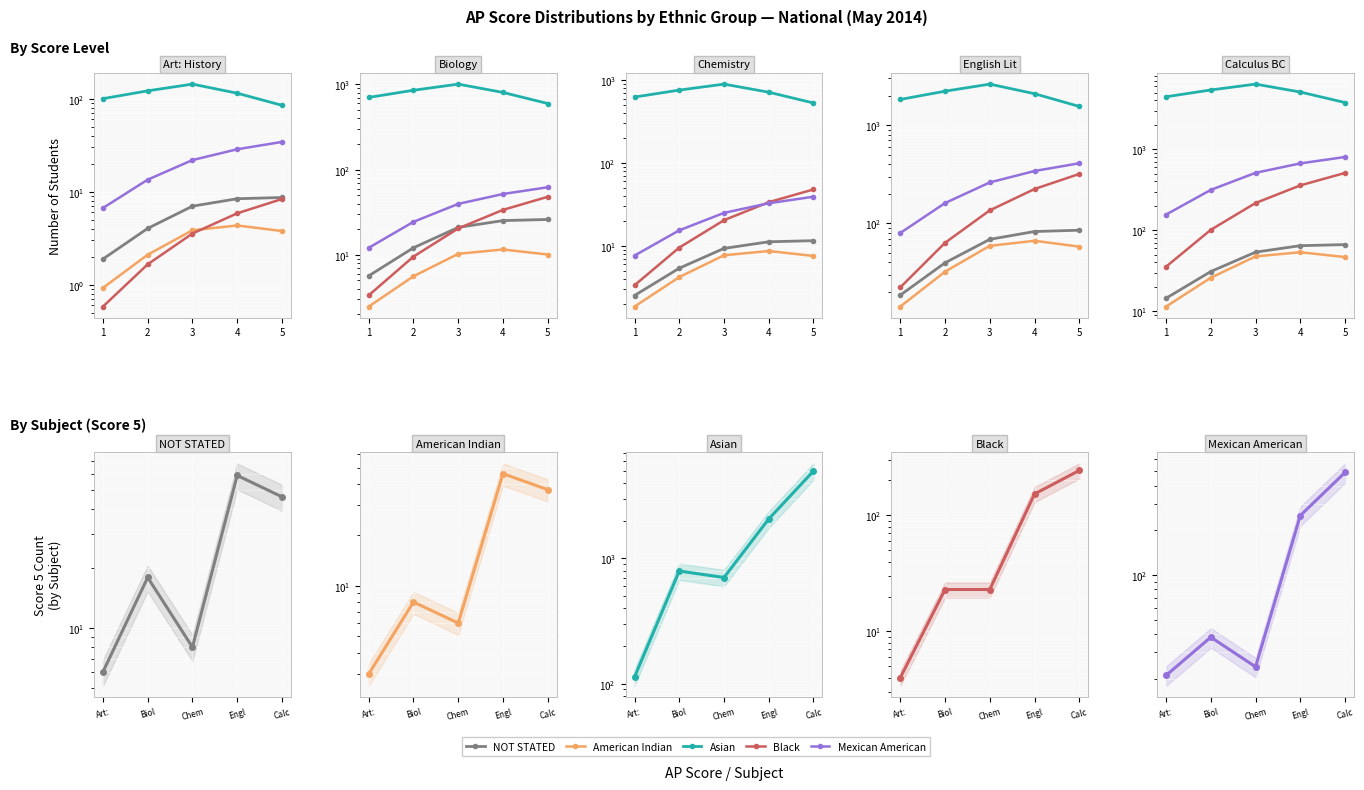

Is it true that Asian equals 2848 at Engl?

False